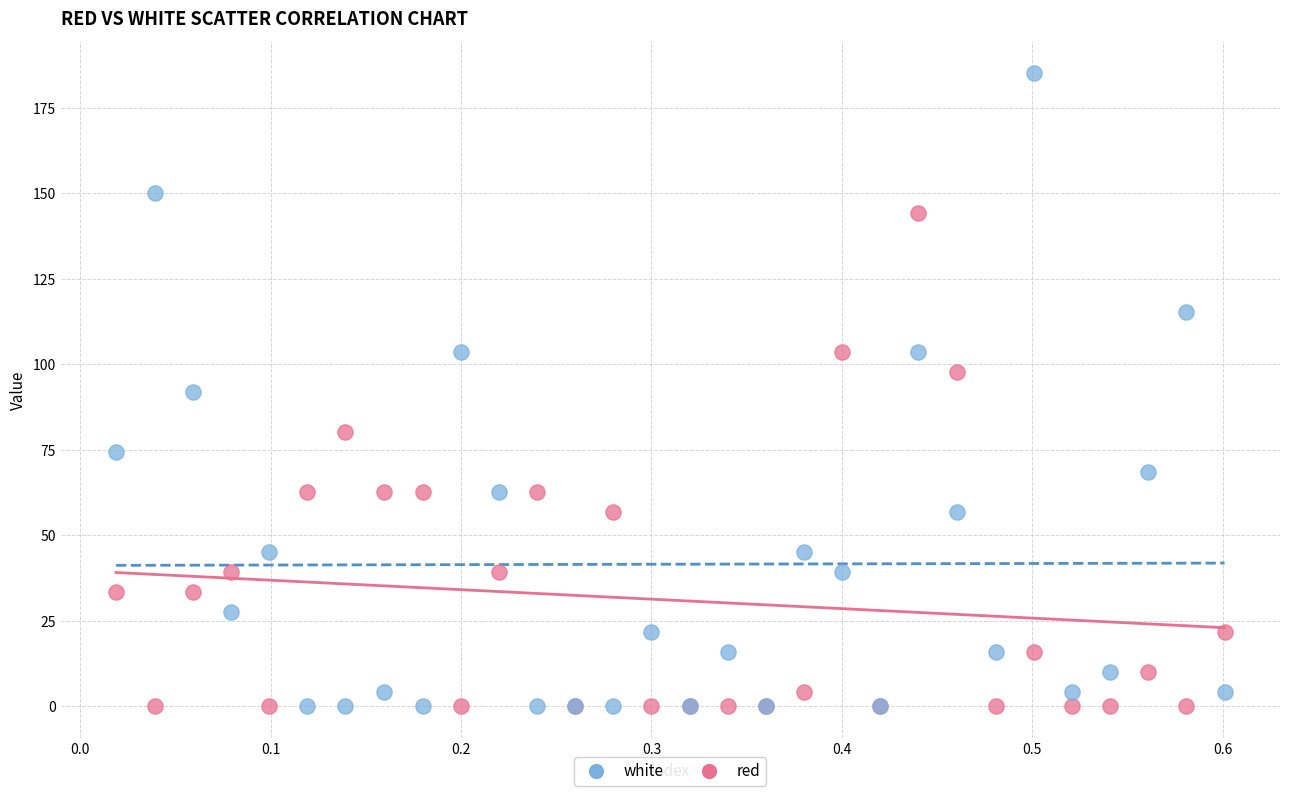

What is the X range (max minus min) for the scatter plot?

0.6